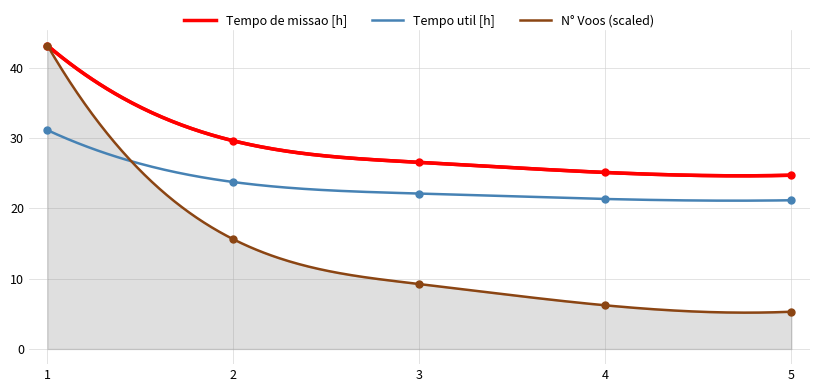

True or false: Tempo util [h] and Tempo de missao [h] intersect in this chart.

False